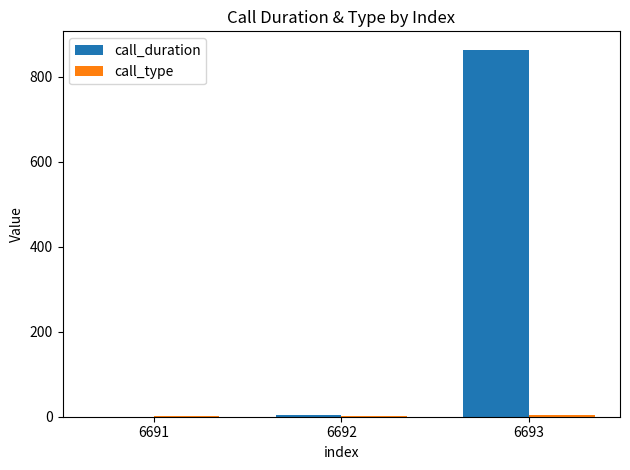

Which category has the highest value in the call_duration series?

6693